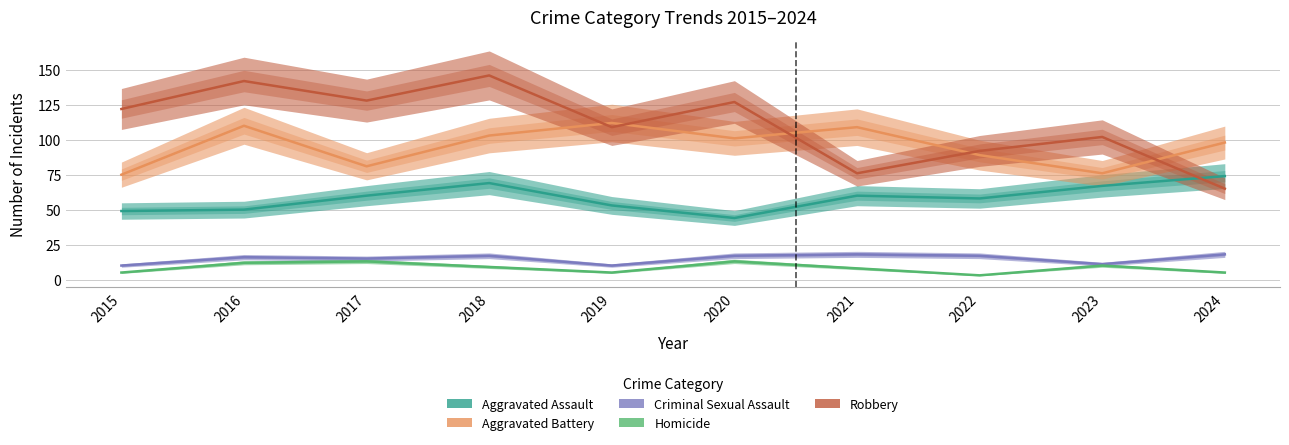

What are all the series names shown in the legend?

Aggravated Assault, Aggravated Battery, Criminal Sexual Assault, Homicide, Robbery